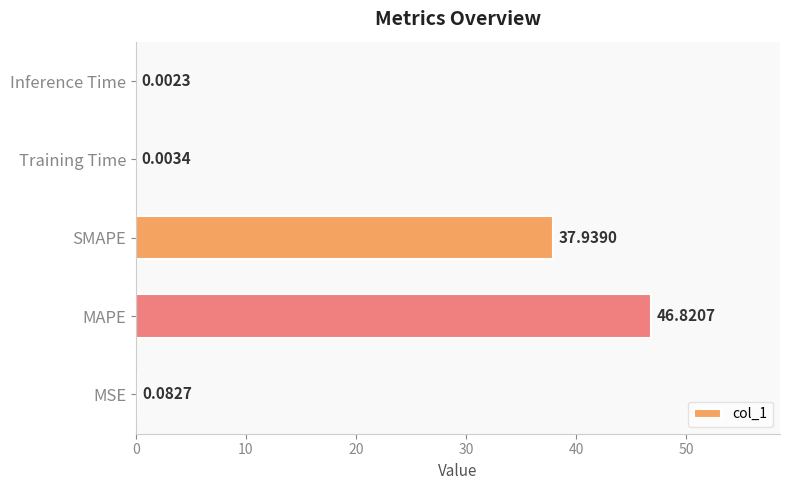

What is the sum of the values at Training Time and SMAPE?

37.9